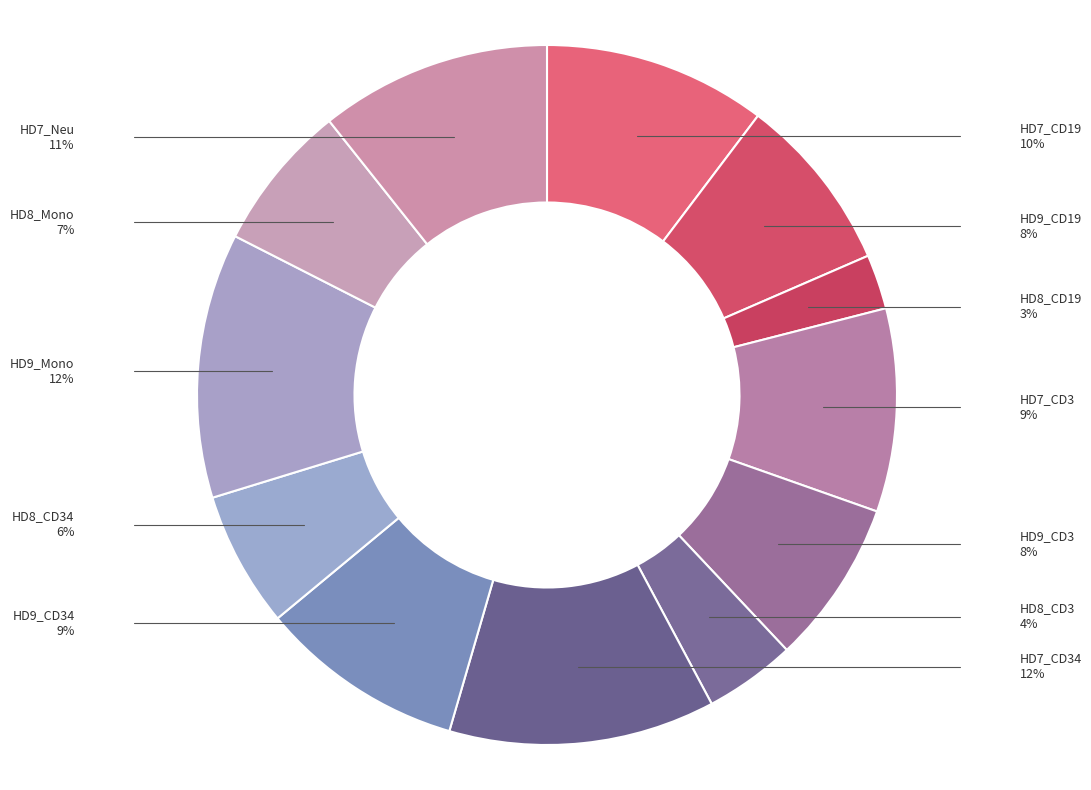

How many slices are in this pie chart?

12